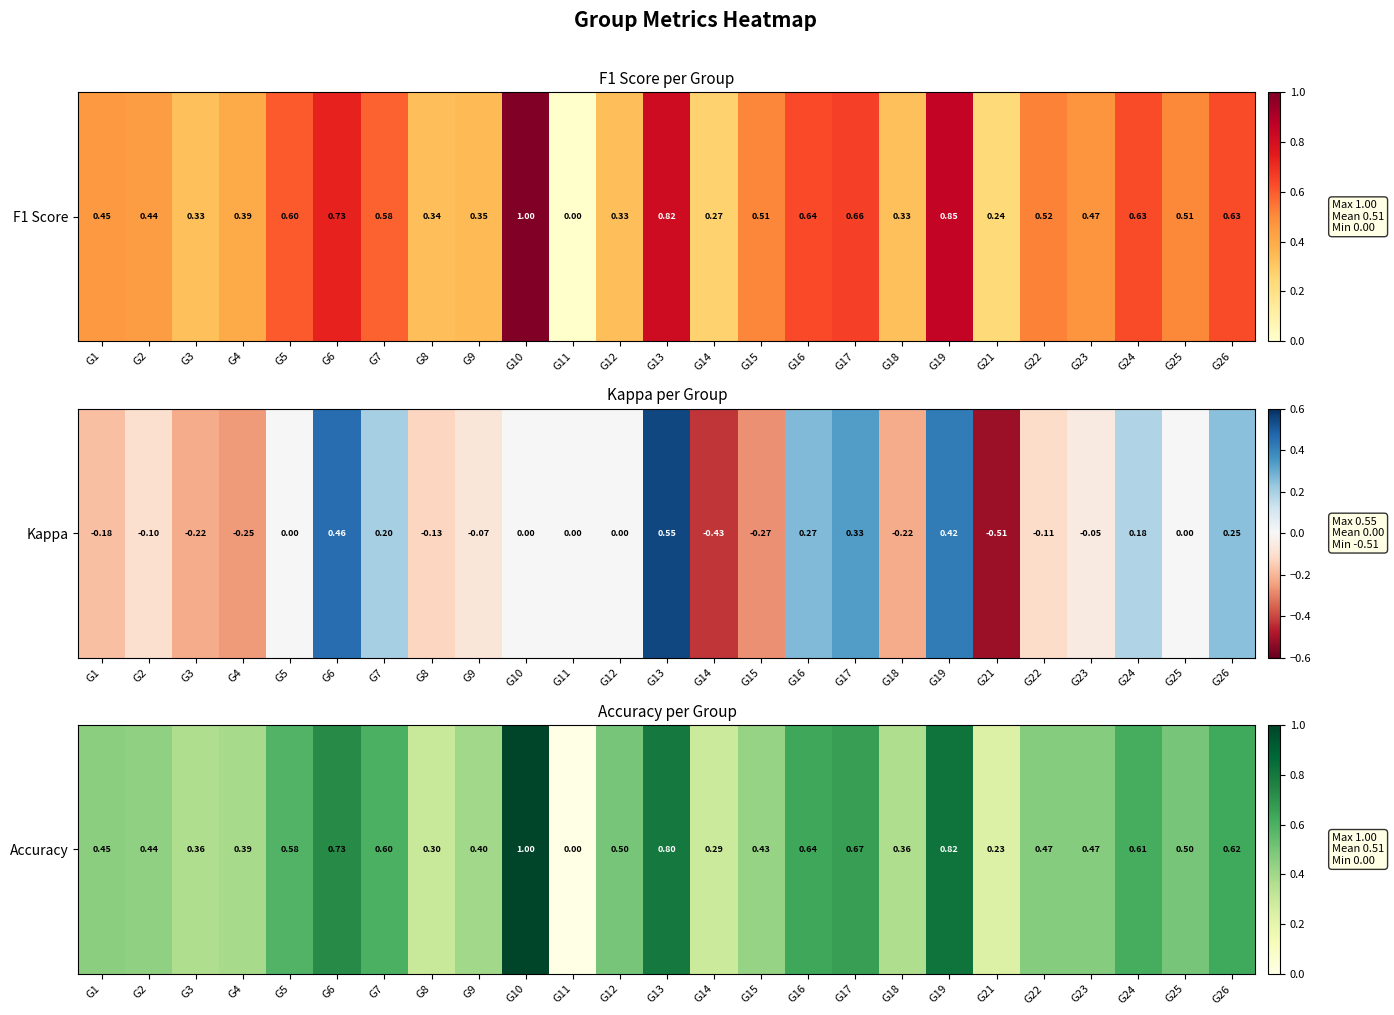

What is the difference between the values at G4 and G22?

0.1